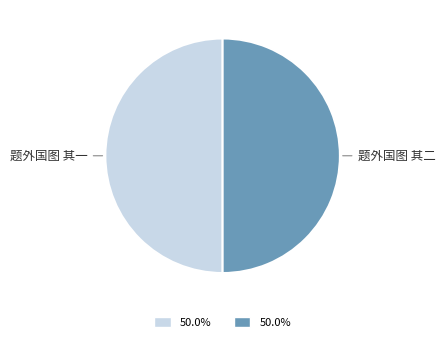

How many segments does this pie chart have?

2